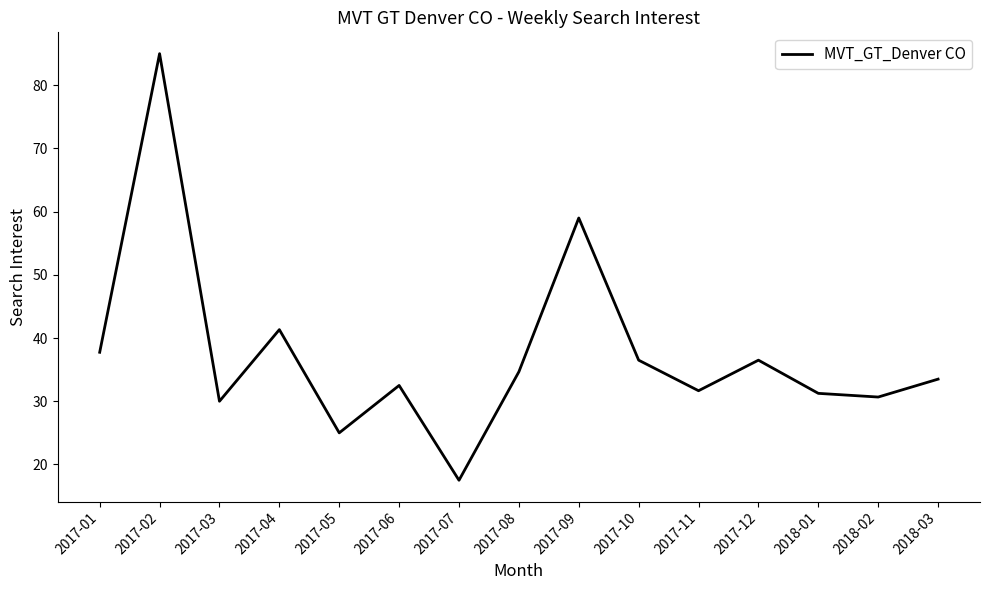

Which has a higher value, 2017-08 or 2017-07?

2017-08